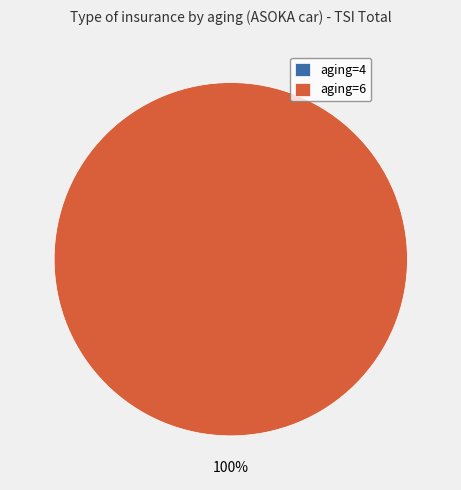

Do aging=4 and aging=6 together represent more than half of the pie?

Yes